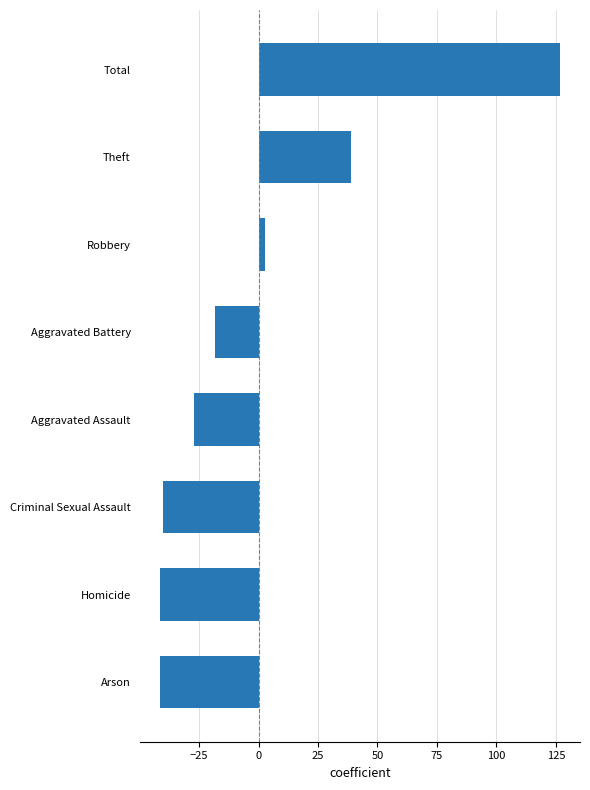

Are the bars grouped side by side (vs. stacked)?

No